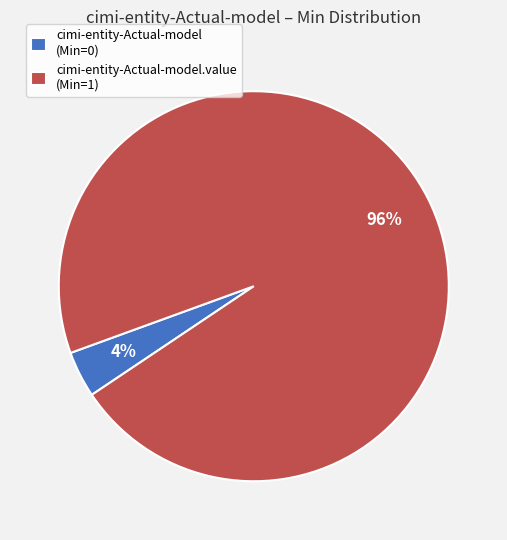

Count the number of slices in the pie.

2